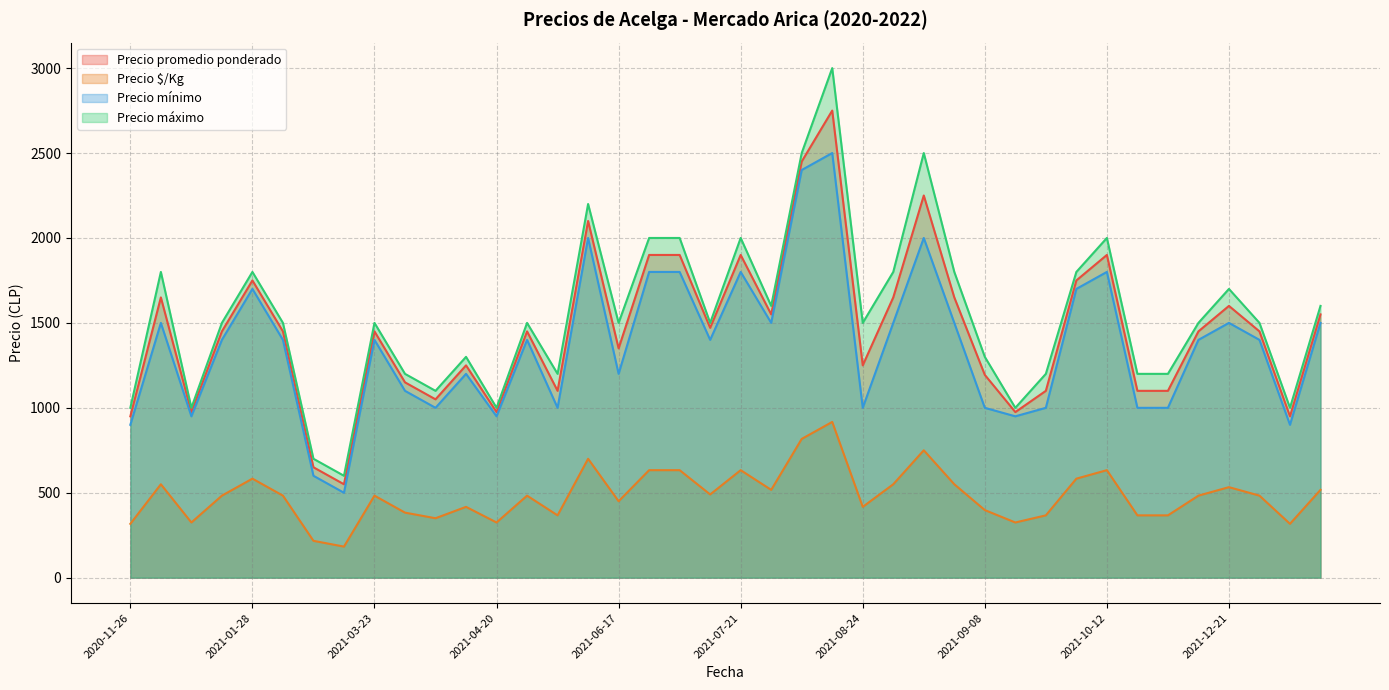

What are all the series names shown in the legend?

Precio promedio ponderado, Precio $/Kg, Precio mínimo, Precio máximo